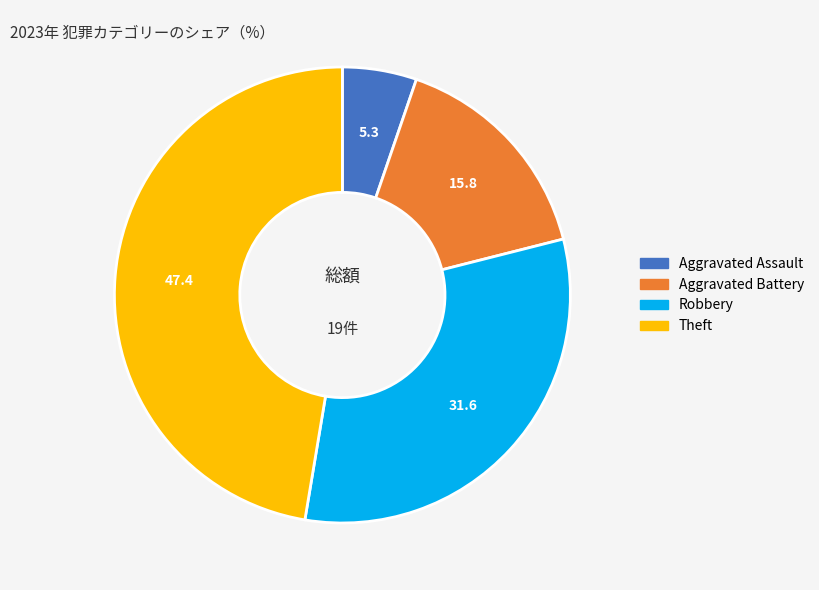

Does any single category account for the majority?

No